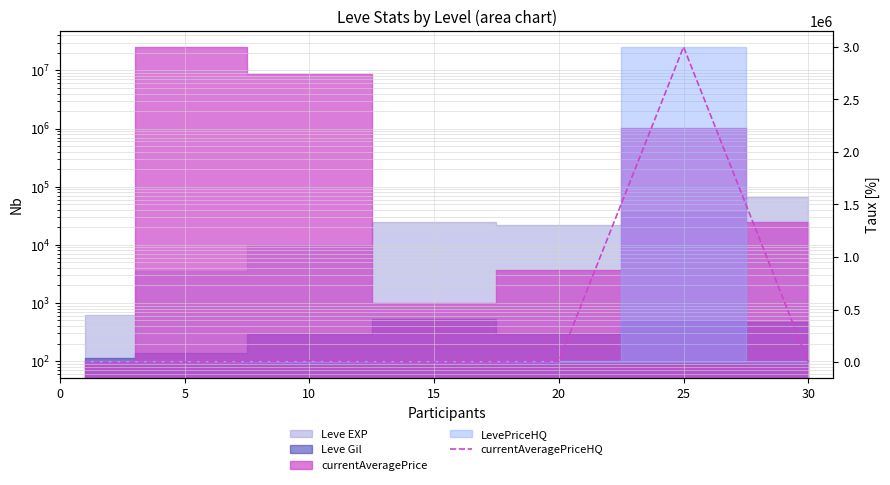

What is the change in value from 5 to 25?

+2999955.0